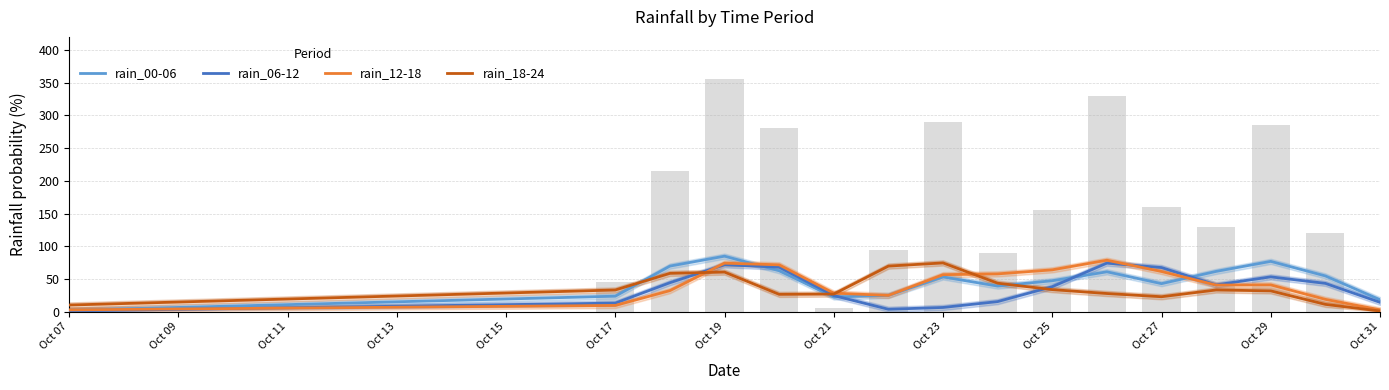

Reading left to right, extract all data points from this chart.

rain_00-06: 2.2	23.7	69.7	84.8	62.6	22.5	24.9	53.1	39.1	47.3	60.9	42.8	61.6	76.9	54.6	18.3
rain_06-12: 1.2	13.1	44.2	71.6	68.1	24.6	3.7	6.4	15.4	38.2	74.2	67.4	41.0	53.2	43.3	14.3
rain_12-18: 2.8	9.5	32.2	74.2	71.6	28.4	24.8	56.6	57.8	63.9	78.7	61.4	40.6	40.9	18.8	2.8
rain_18-24: 10.1	33.1	58.6	60.5	26.5	26.9	69.7	74.5	43.5	33.7	27.8	22.8	33.2	31.8	11.2	1.0